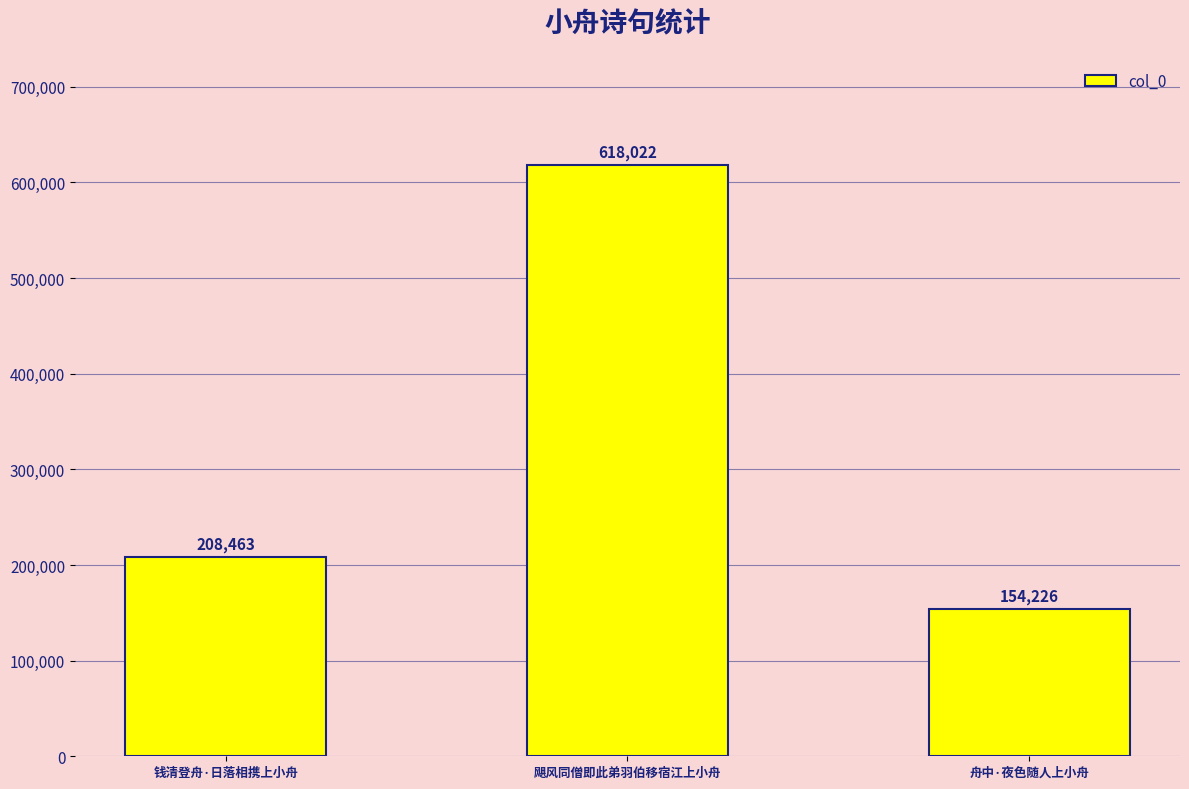

Rank the categories by value from highest to lowest.

飓风同僧即此弟羽伯移宿江上小舟, 钱清登舟·日落相携上小舟, 舟中·夜色随人上小舟